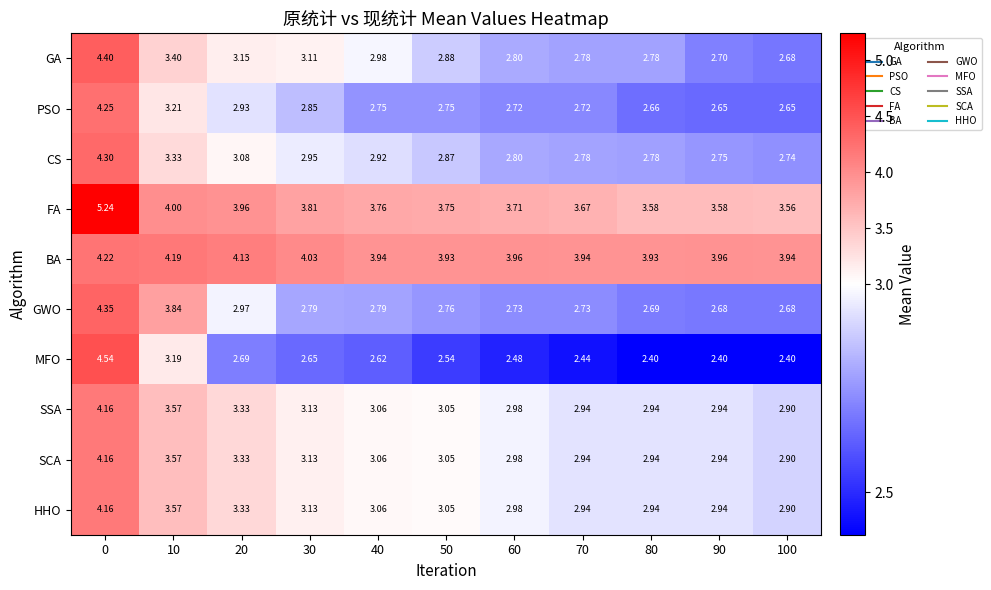

Which series has the largest total across all categories?

BA